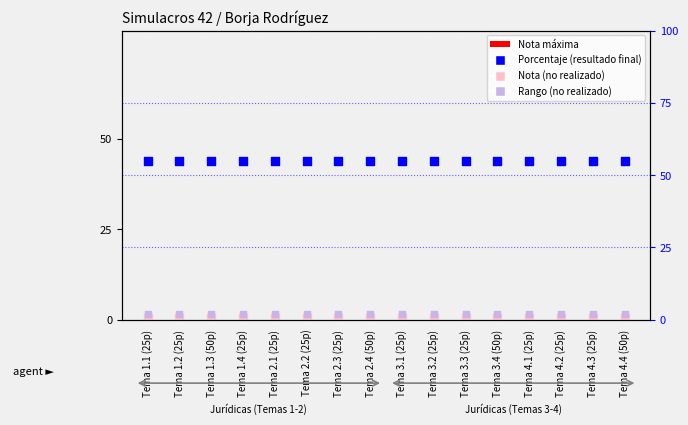

Which series has the largest total across all categories?

Porcentaje (resultado final)